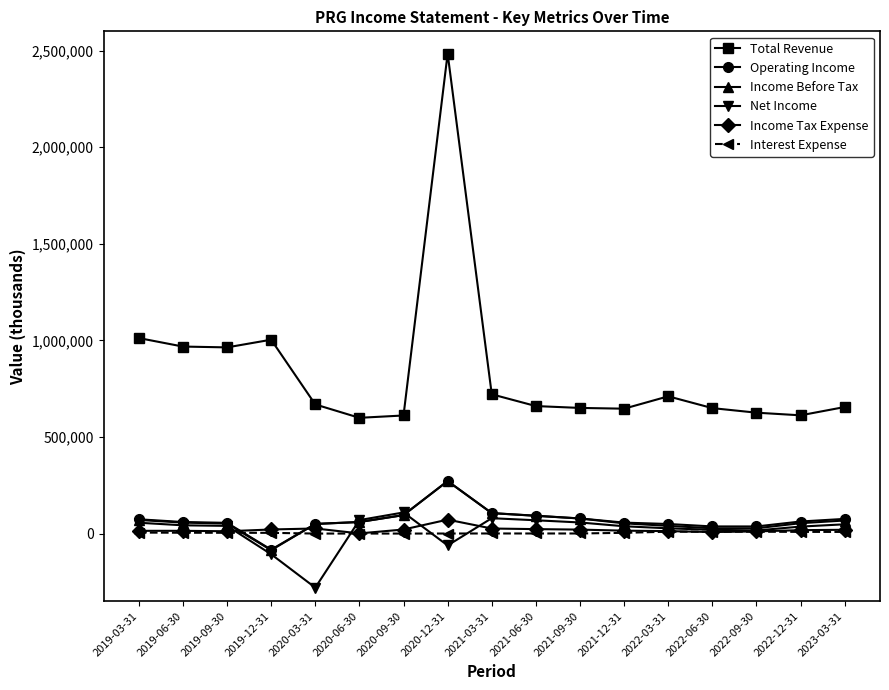

How many series are shown in this chart?

6